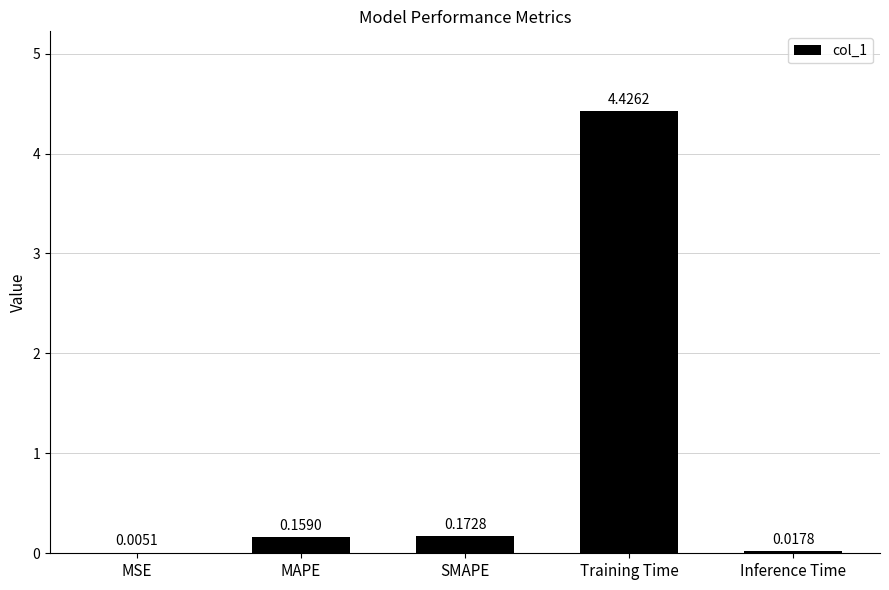

At which label is the value closest to 2?

SMAPE